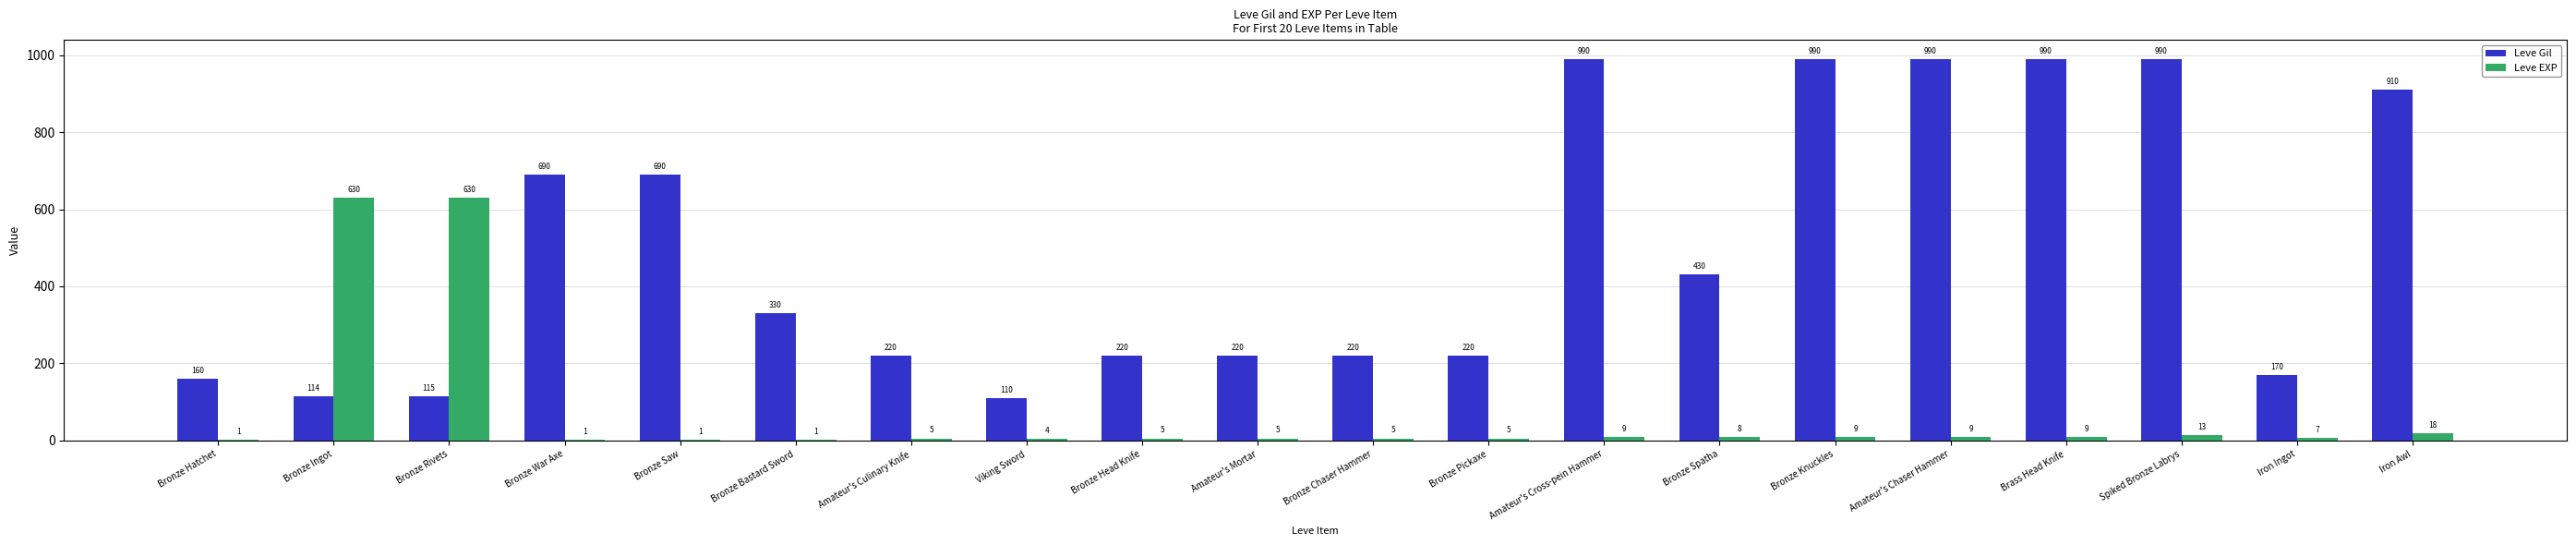

What is the maximum value for Leve EXP?

630